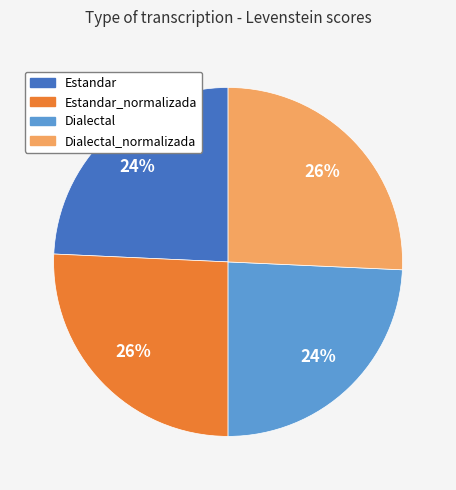

Between Estandar and Estandar_normalizada, which is larger?

Estandar_normalizada